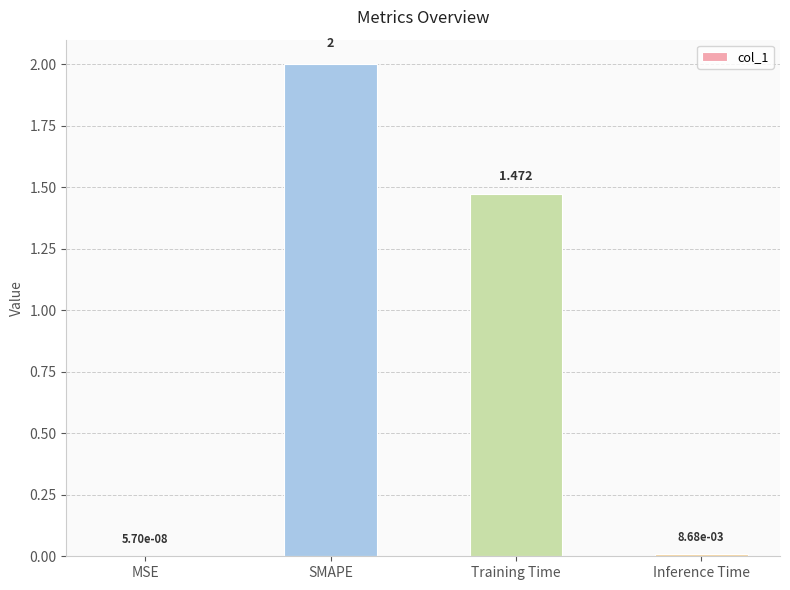

At which category does the chart reach its peak across all series?

SMAPE